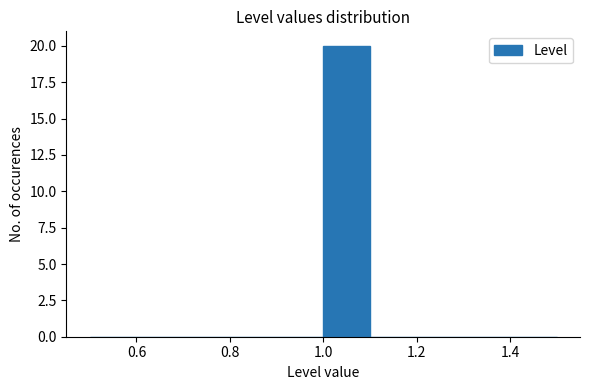

What is the height of the bar covering 1.0 to 1.1 on the x-axis? The values are not printed on the chart, so give them approximately, as read against the axis.

20